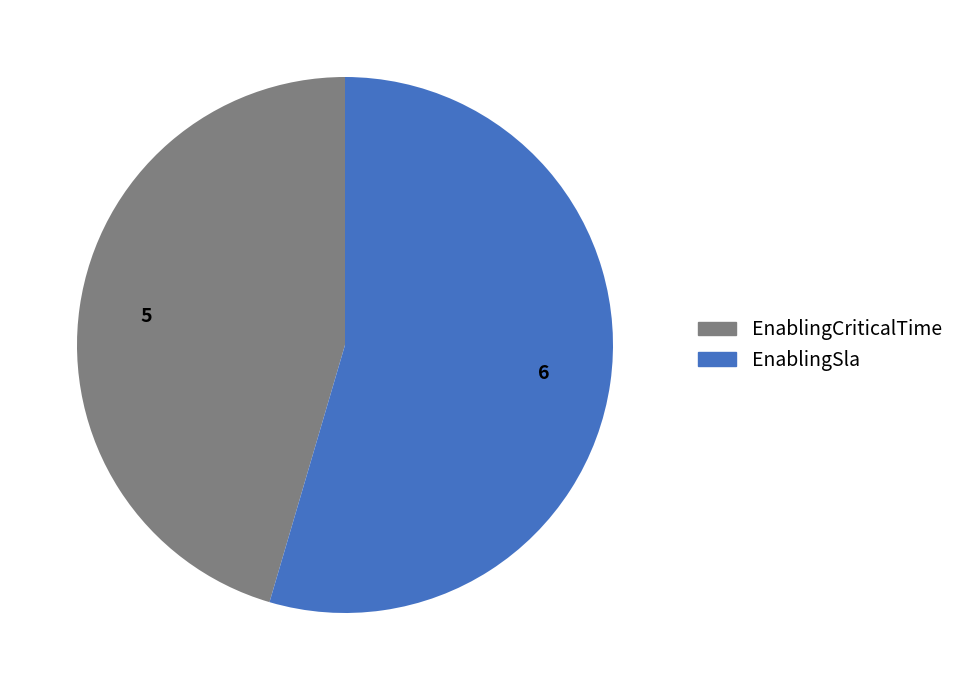

Is the sum of EnablingCriticalTime and EnablingSla greater than half?

Yes